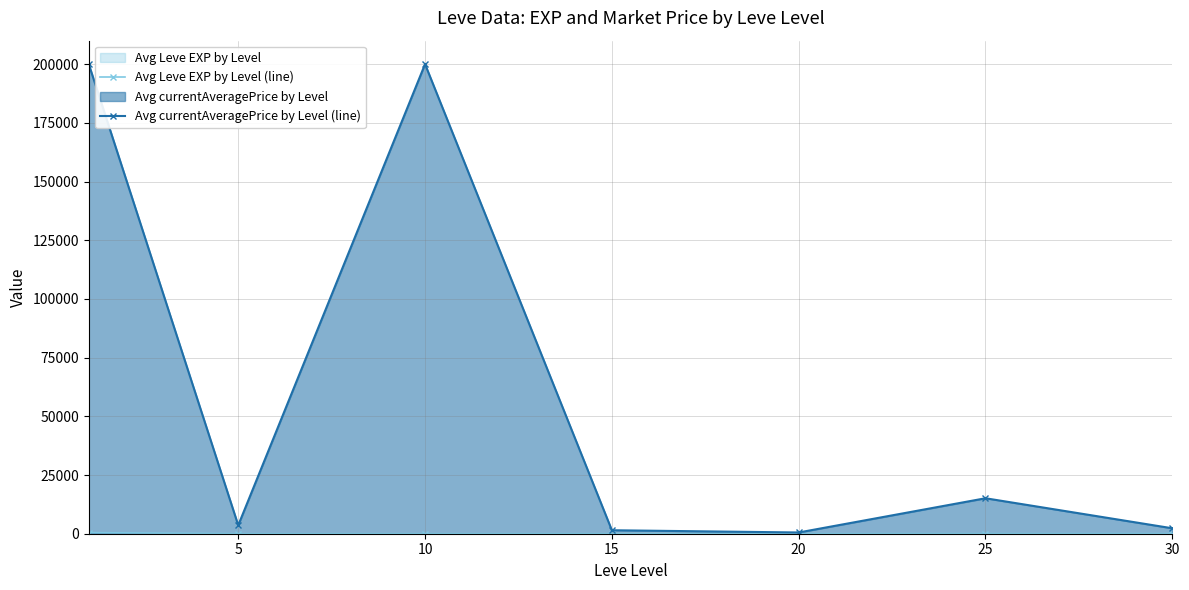

True or false: Avg Leve EXP by Level (line) has a value of 23.7 at 20.

False